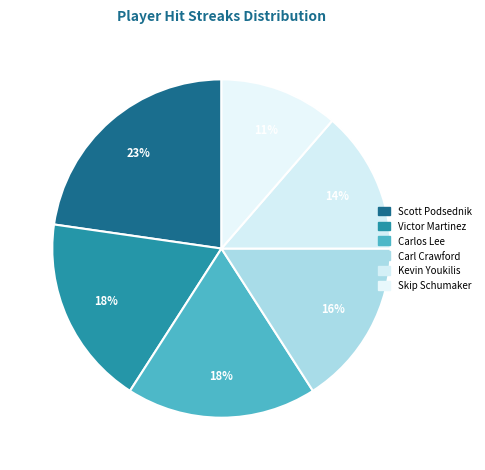

How many segments does this pie chart have?

6